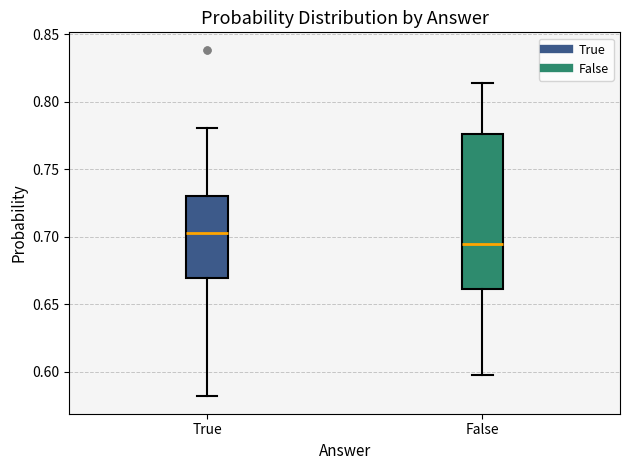

Where does the median line of the box for False sit on the y-axis? The values are not printed on the chart, so give them approximately, as read against the axis.

0.695